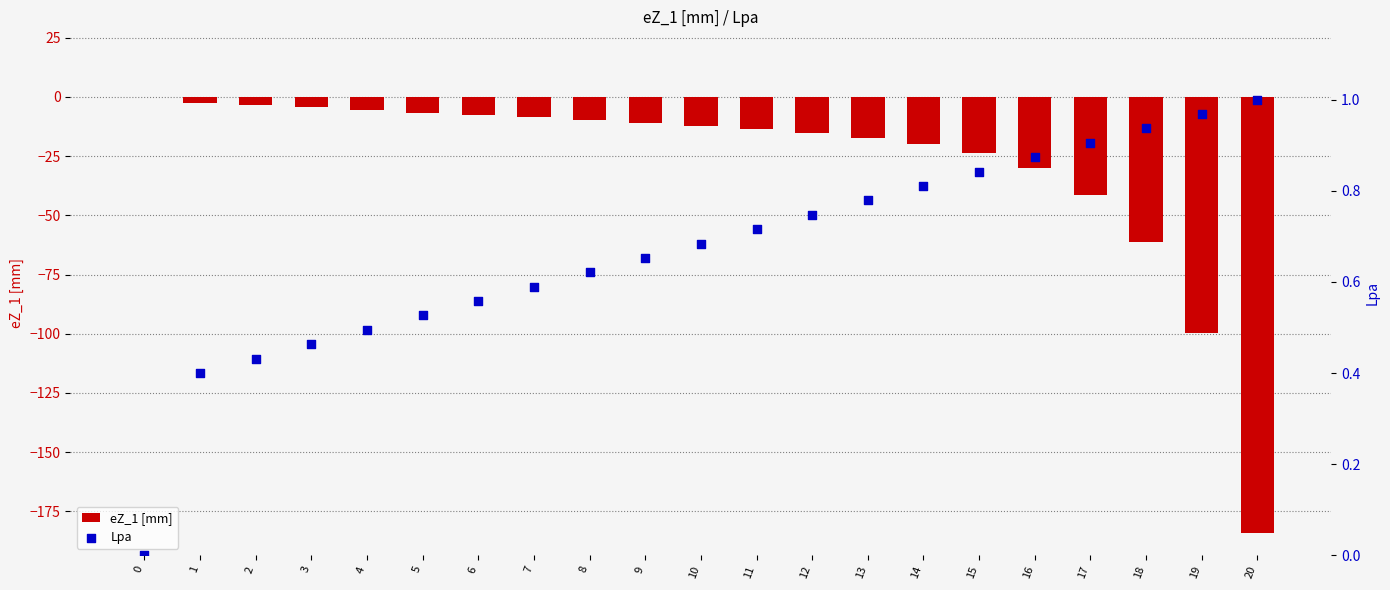

Which series has the largest total across all categories?

Lpa